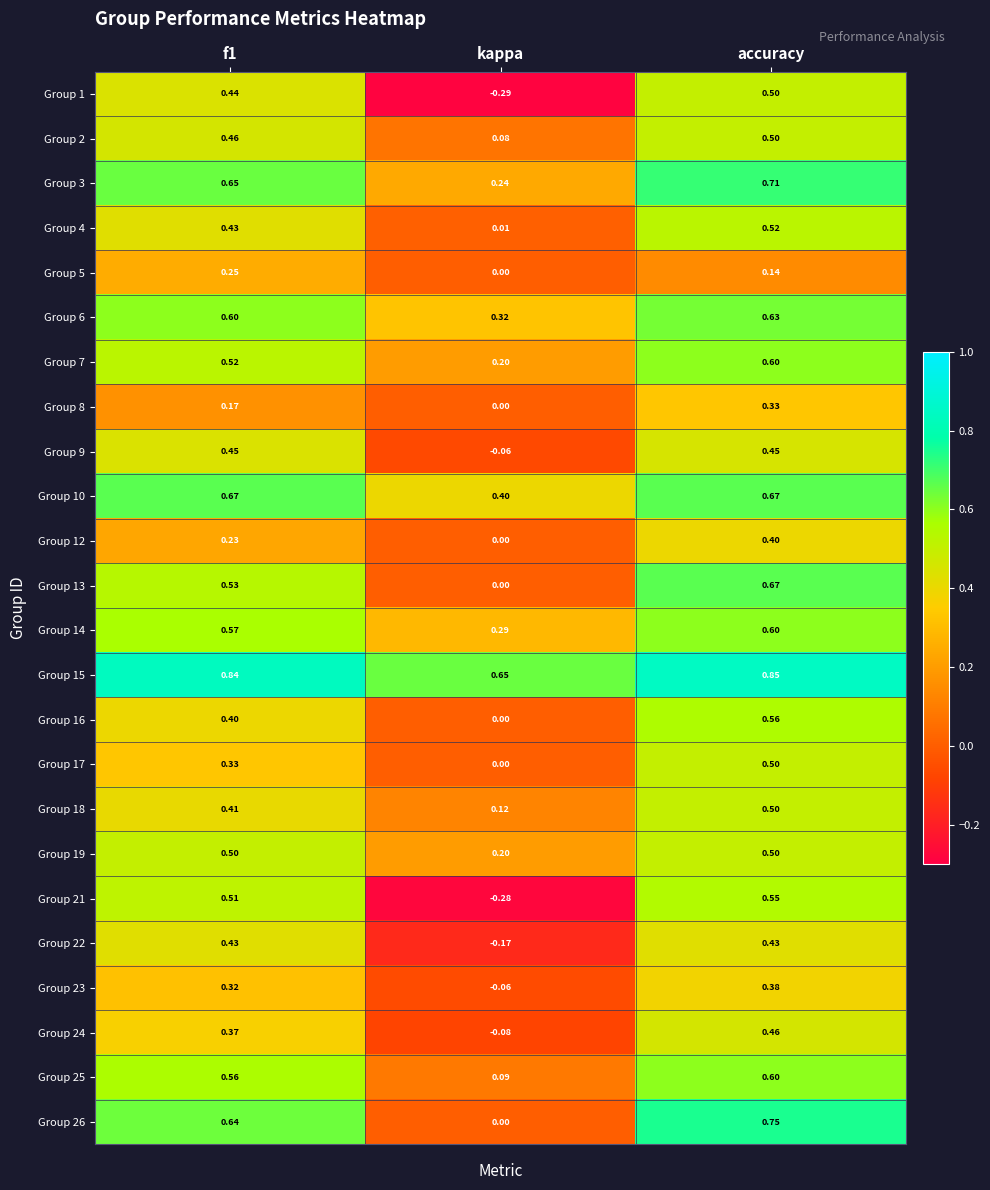

At how many categories does at least one series exceed 0?

3